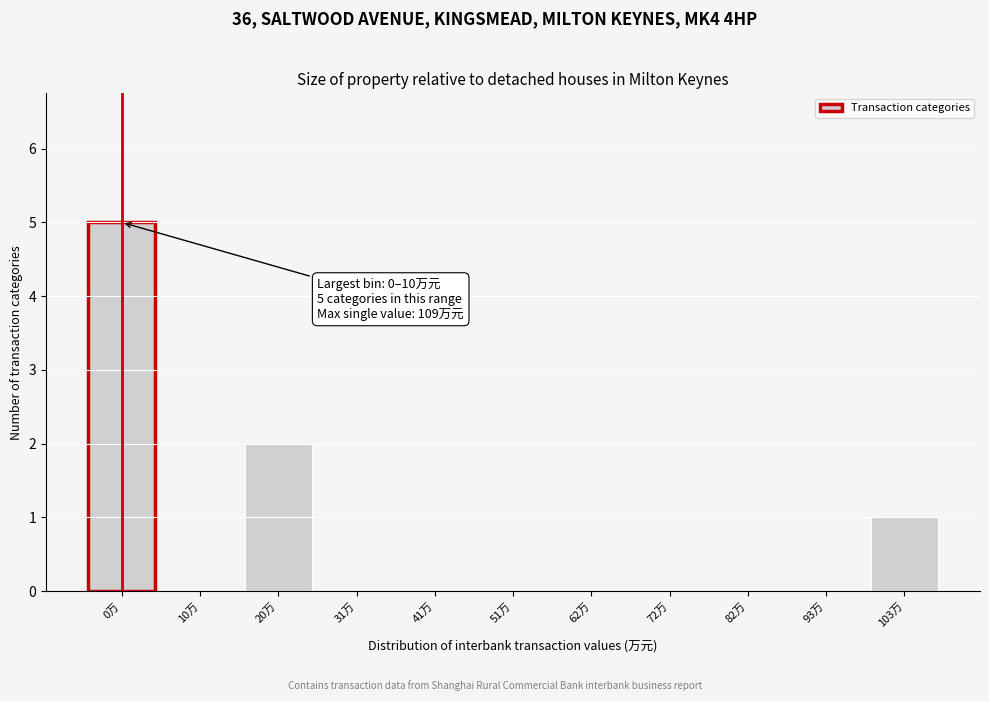

Reading left to right, extract all data points from this chart.

0万=5	10万=0	20万=2	31万=0	41万=0	51万=0	62万=0	72万=0	82万=0	93万=0	103万=1